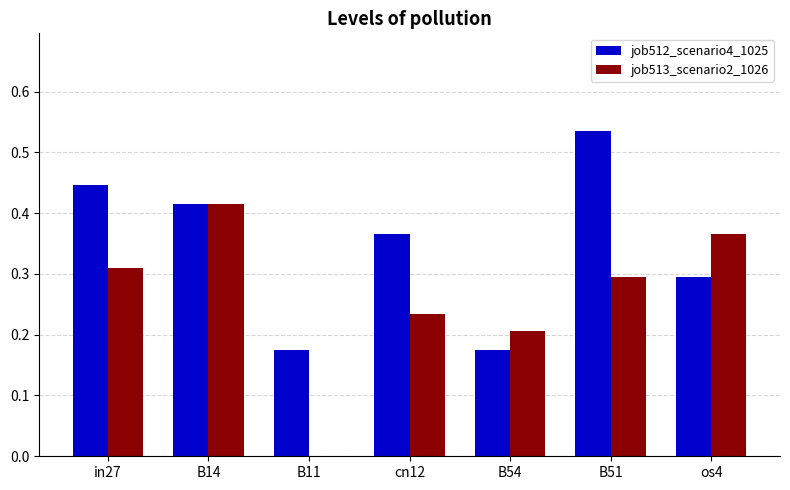

Which series changed the most between B11 and os4?

job513_scenario2_1026